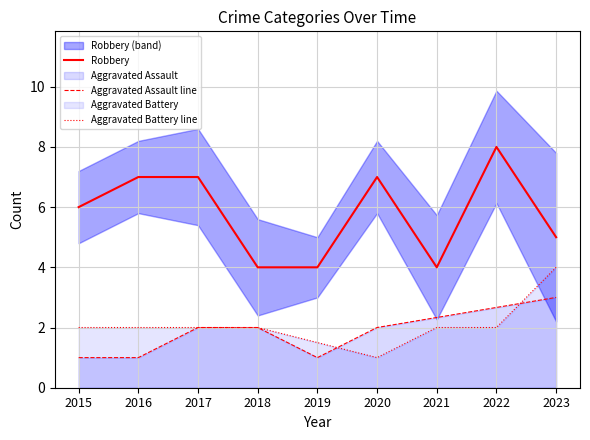

What is the average value of the Robbery series?

5.8